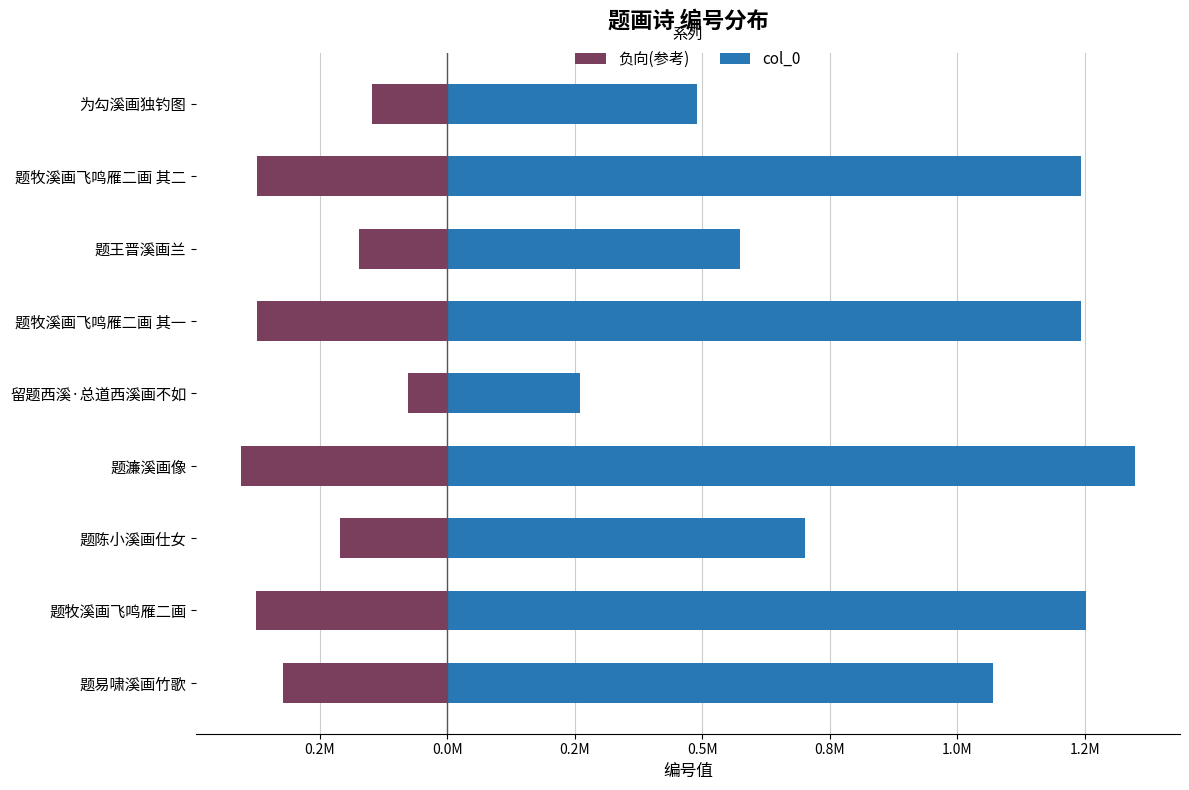

Rank the series by their maximum value, from highest to lowest.

col_0, 负向(参考)